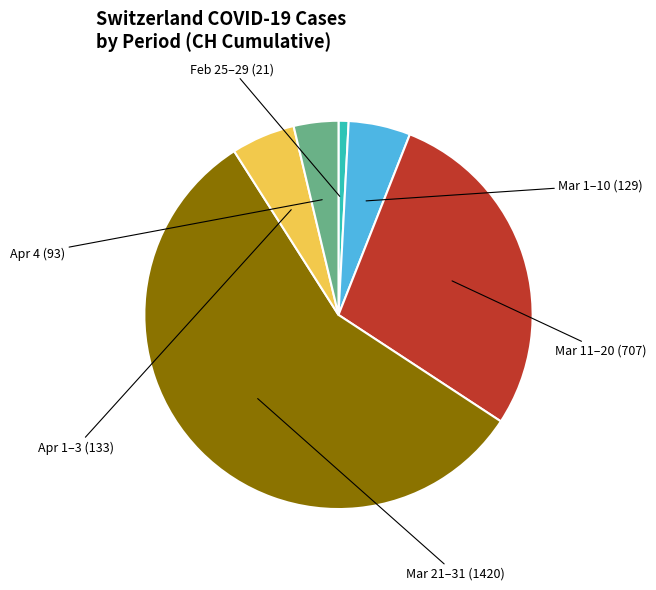

Is there any slice that represents more than half of the pie?

Yes